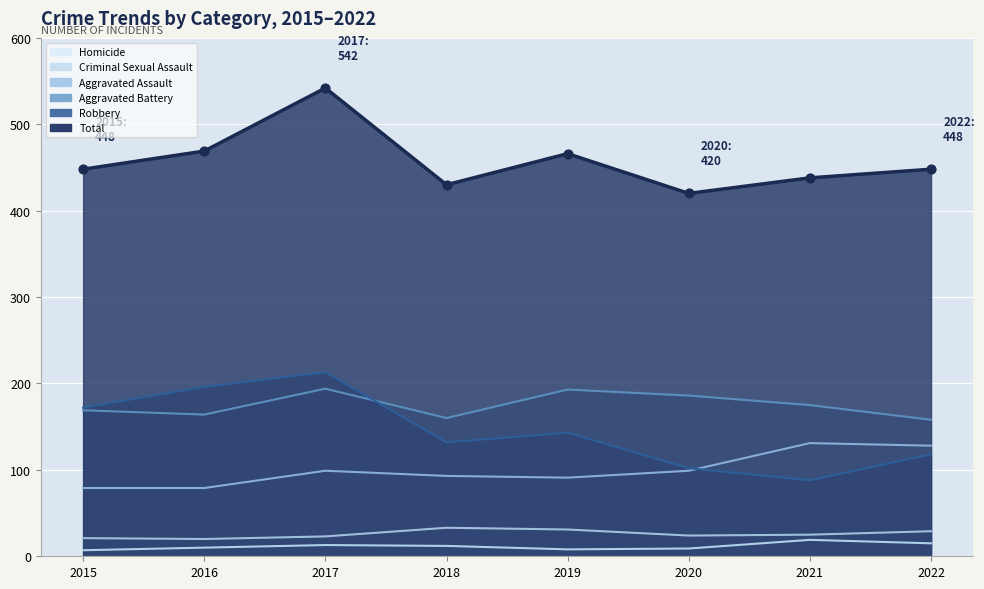

Is the value of Criminal Sexual Assault at 2015 greater than the value of Aggravated Assault at 2017?

No